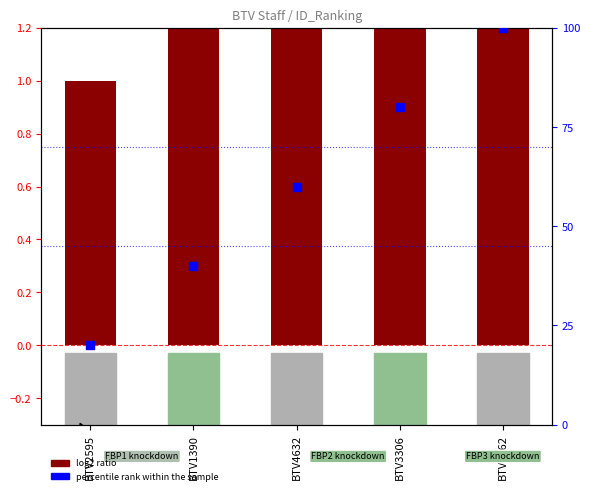

At which category is the sum across all series the highest?

BTV8362